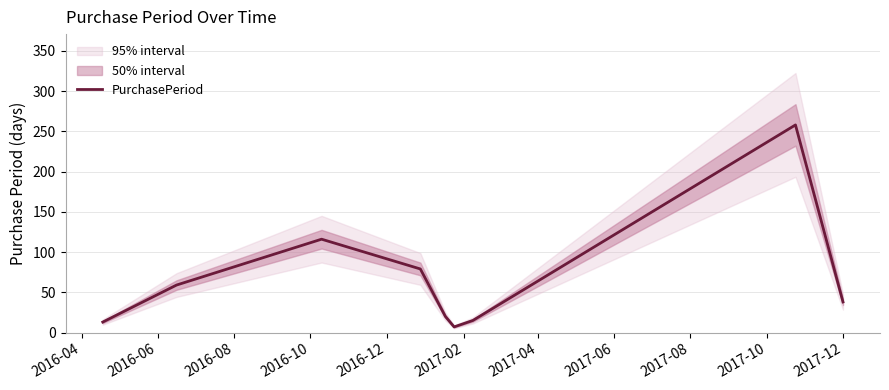

What is the difference between the second highest and second lowest values?

103